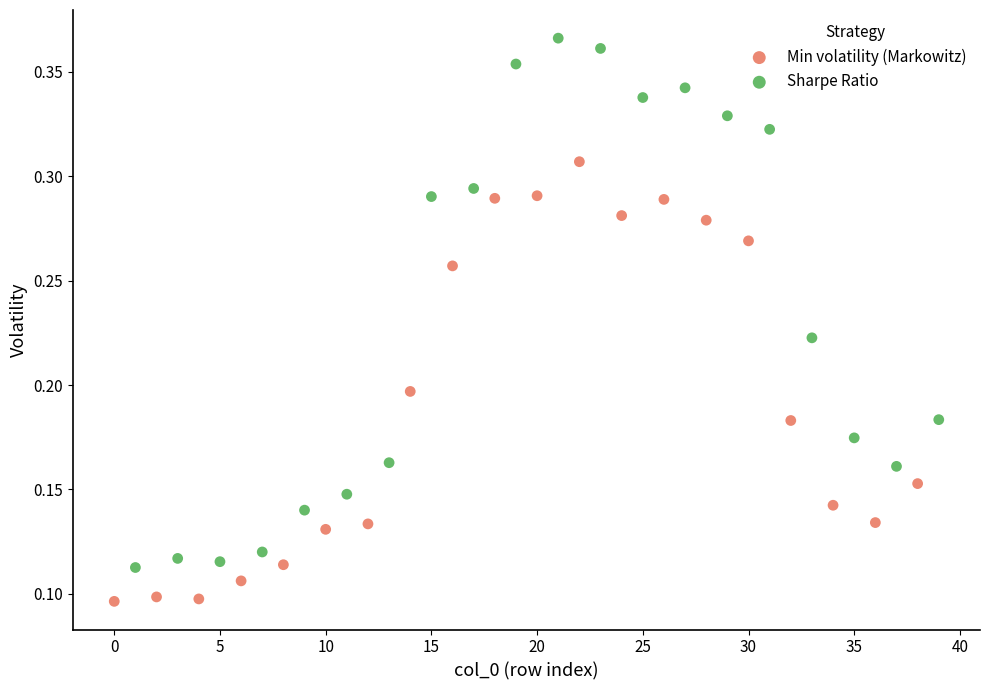

Which series contains the highest Y value?

Sharpe Ratio